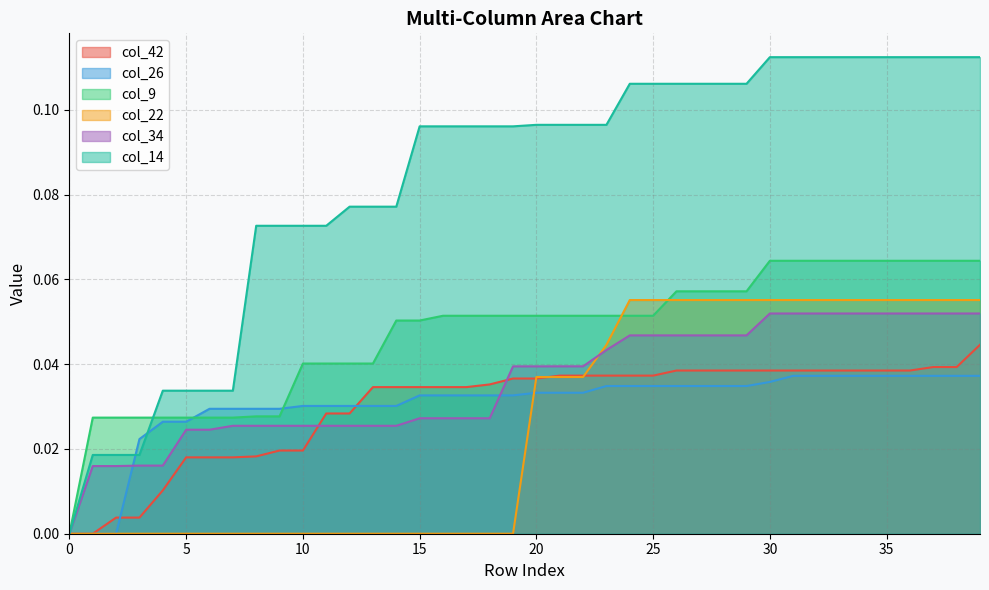

Rank the series at 27 from lowest to highest value.

col_26, col_42, col_34, col_22, col_9, col_14